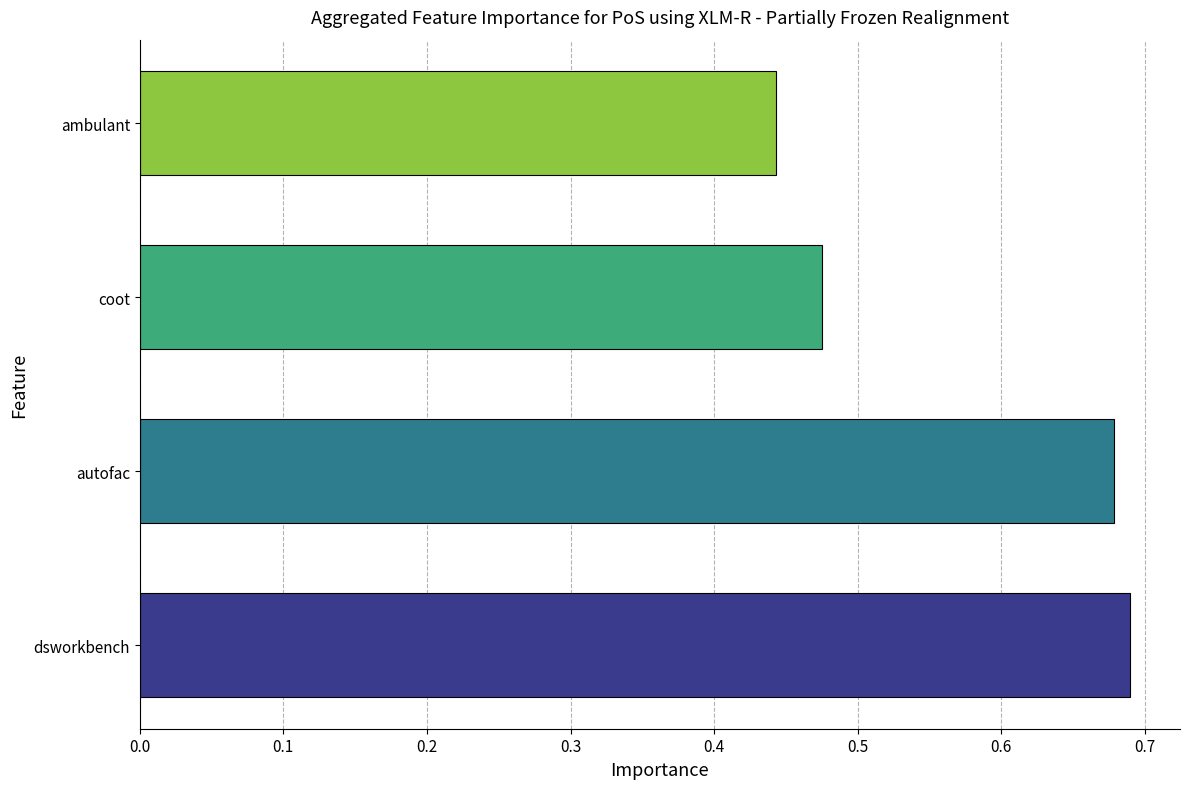

The value at autofac is 0.3. True or false?

False